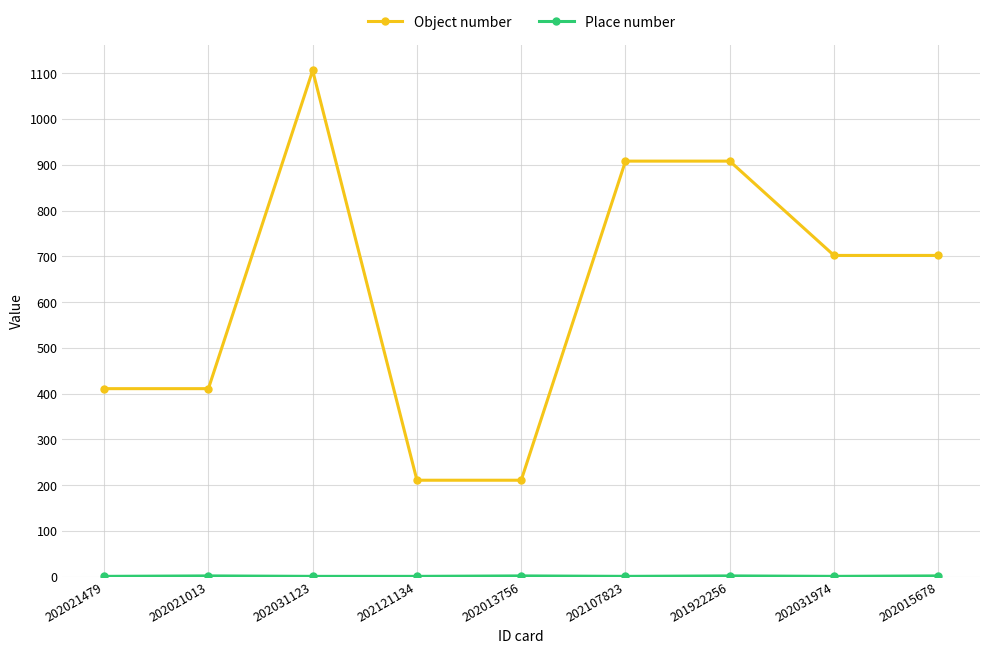

True or false: Object number has more than 2 interior local peaks.

False